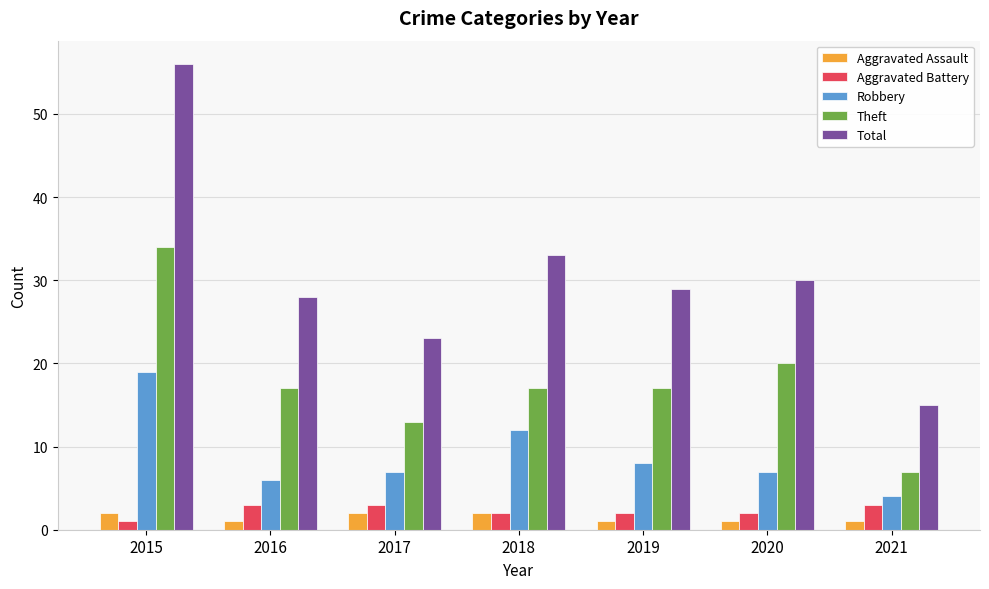

What value does the Robbery series have at 2016, to the nearest 5?

5